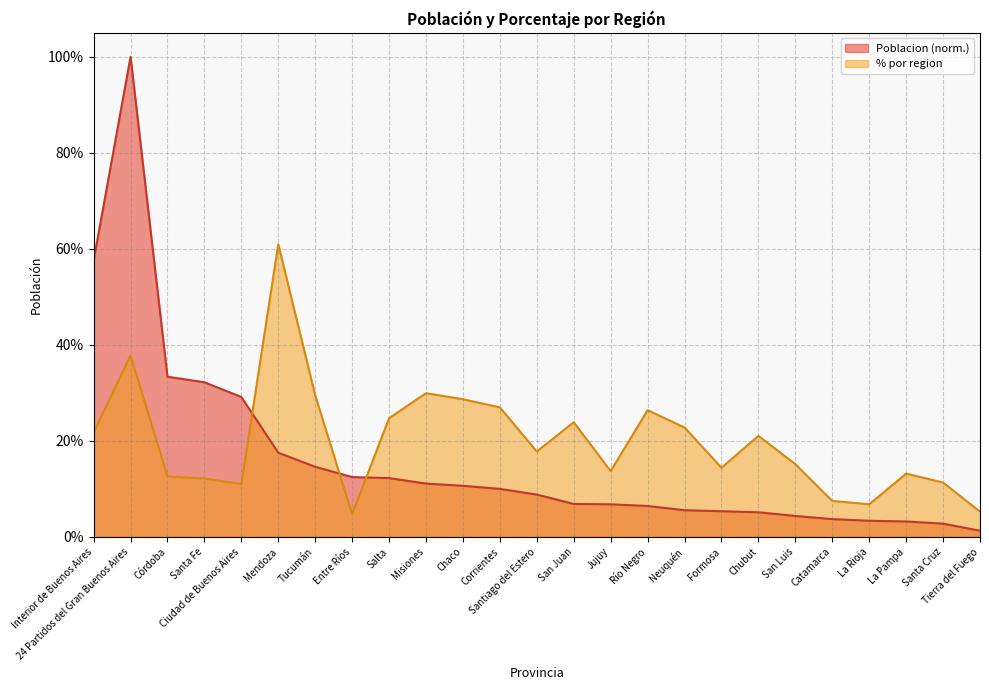

Is it true that Poblacion equals 0.1 at San Juan?

True